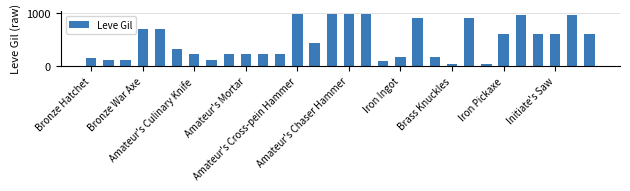

What is the value of the 26th bar from the left?

960